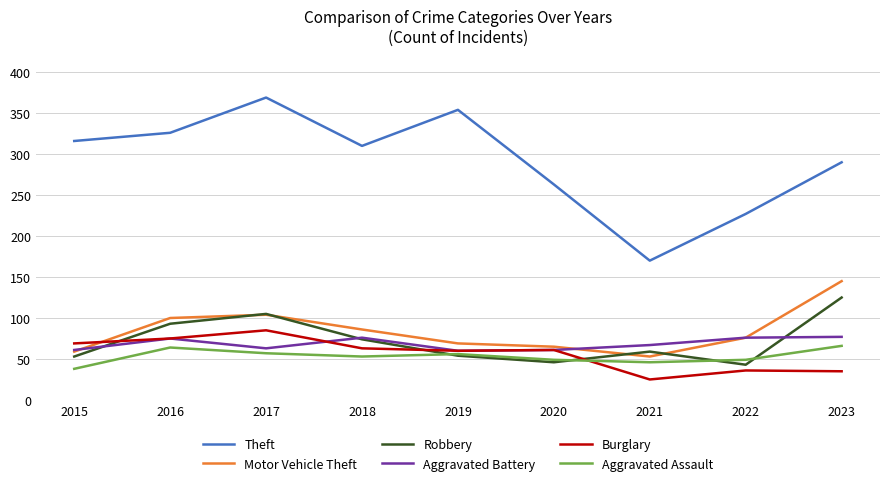

Which series has the largest total across all categories?

Theft